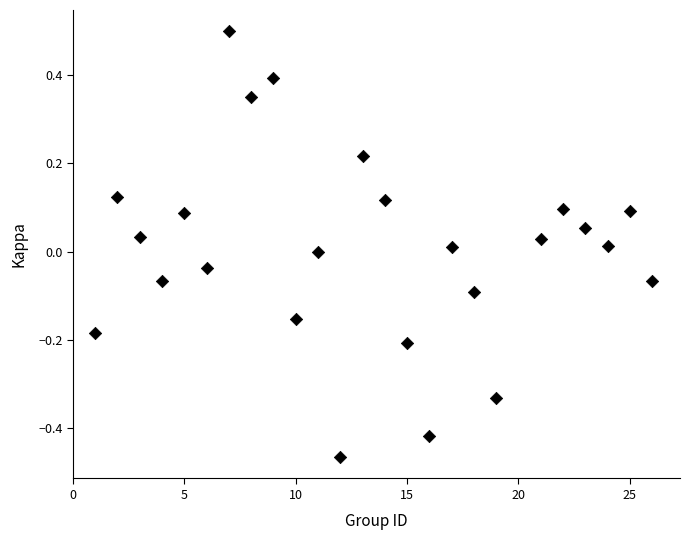

What is the range of X values (max minus min)?

25.0